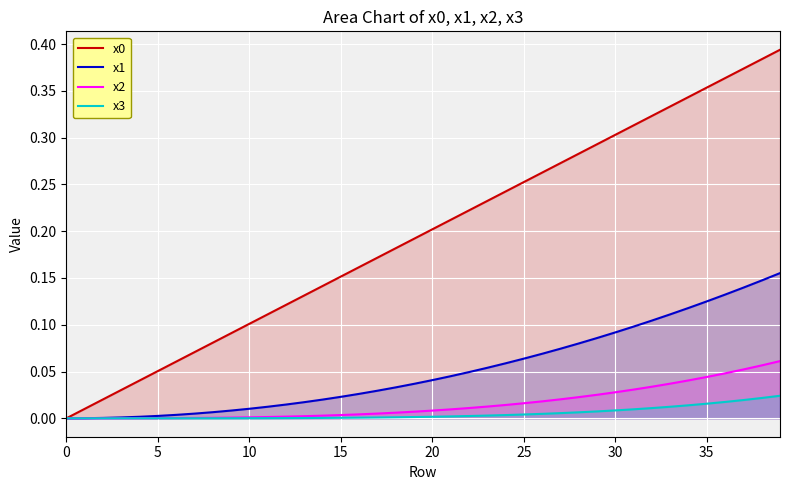

The x3 series shows 0.0 at 39. True or false?

True